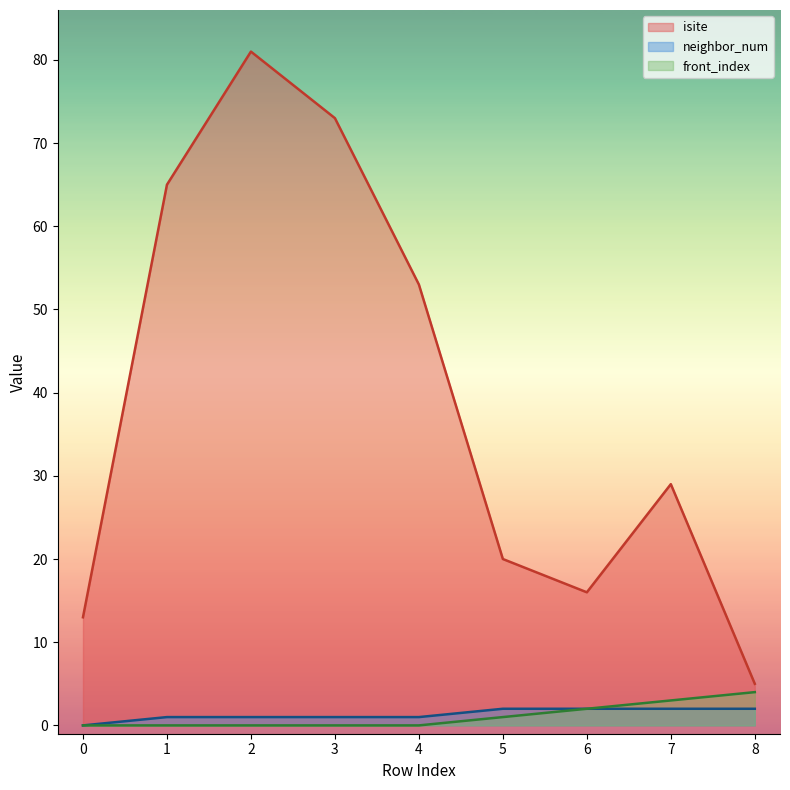

True or false: neighbor_num and front_index intersect in this chart.

False